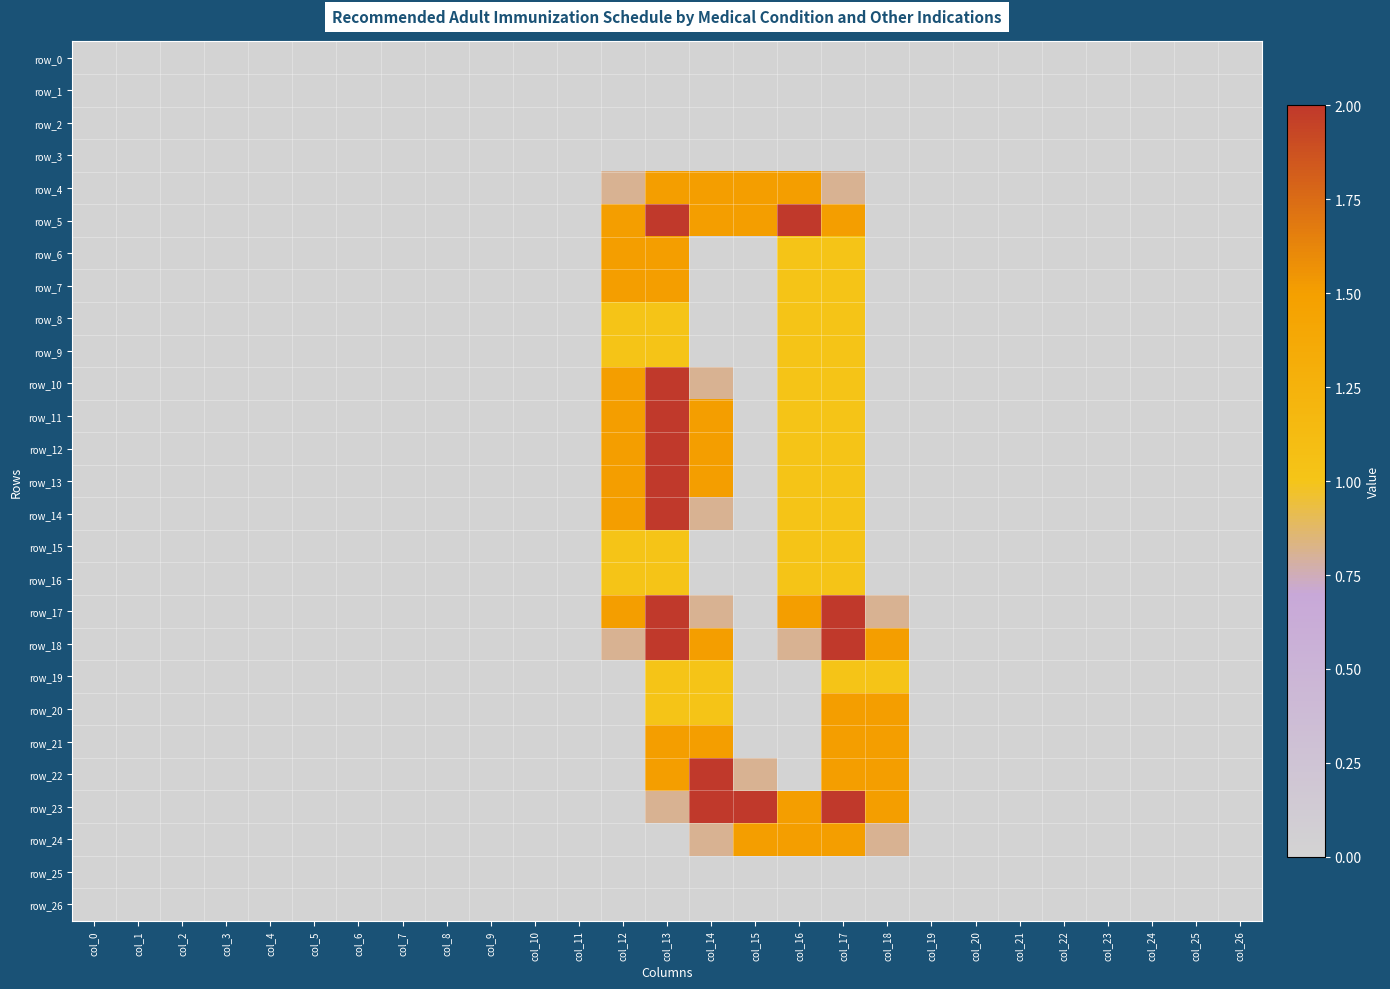

What is the sum of all row_5 values?

10.0